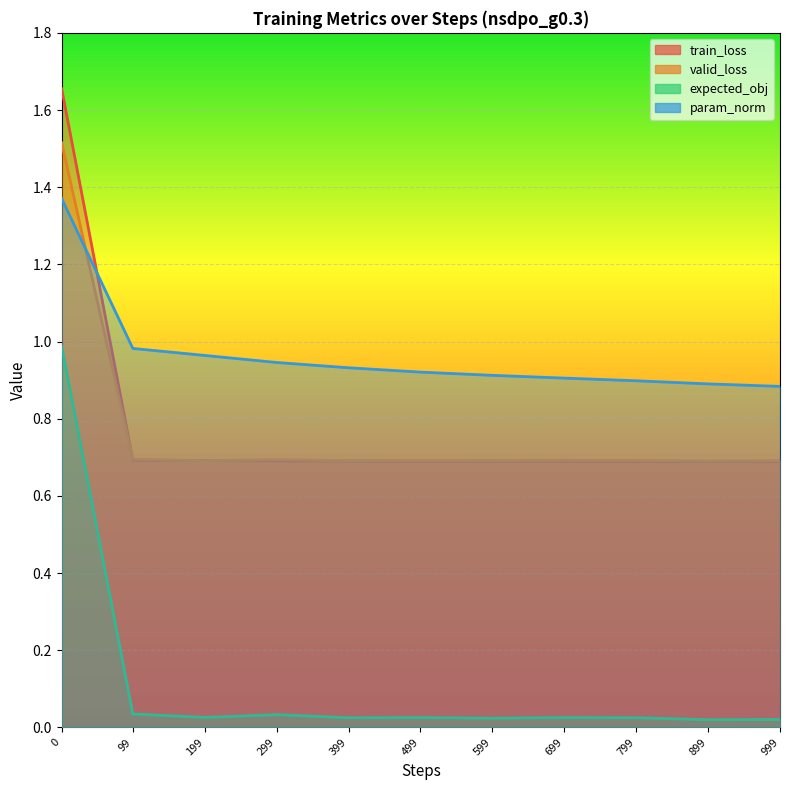

At which category does valid_loss reach its first local valley?

199